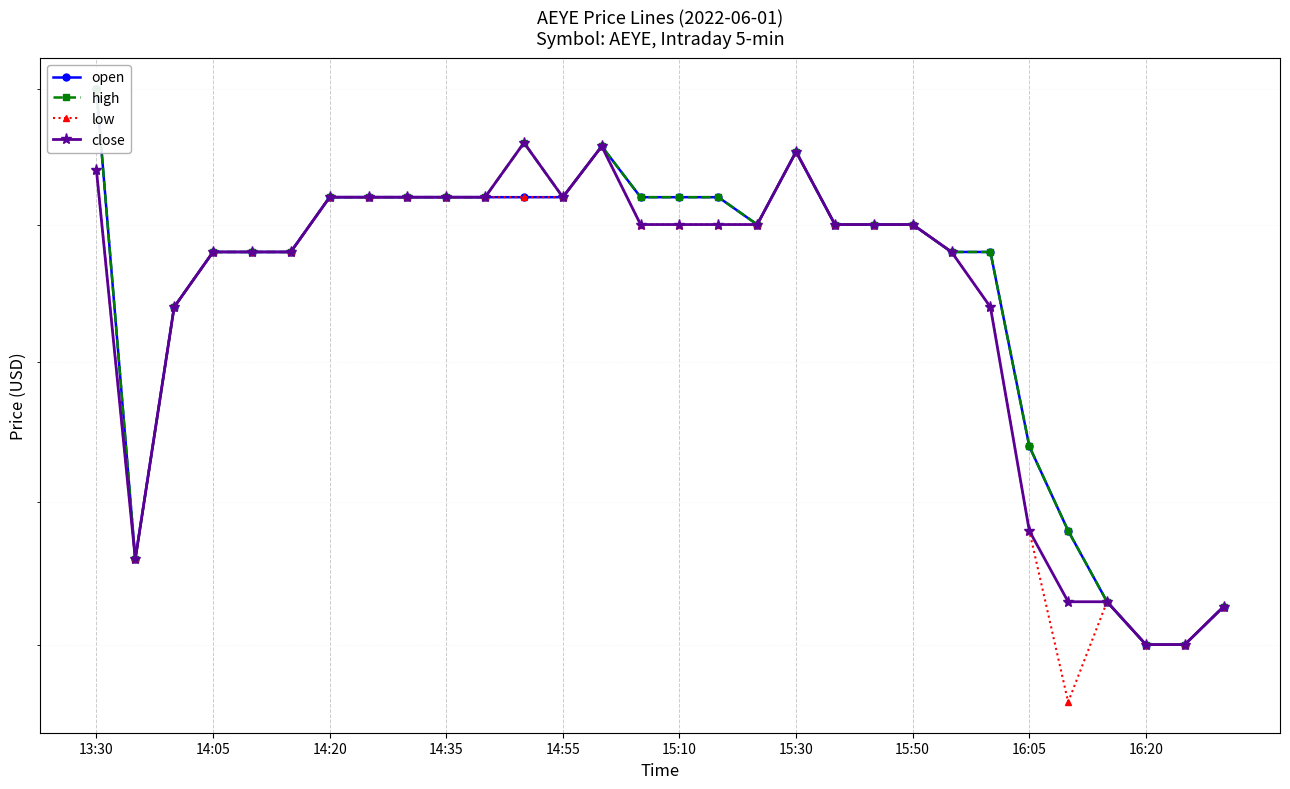

What is the value of the low point at the 11th from the left?

3.5